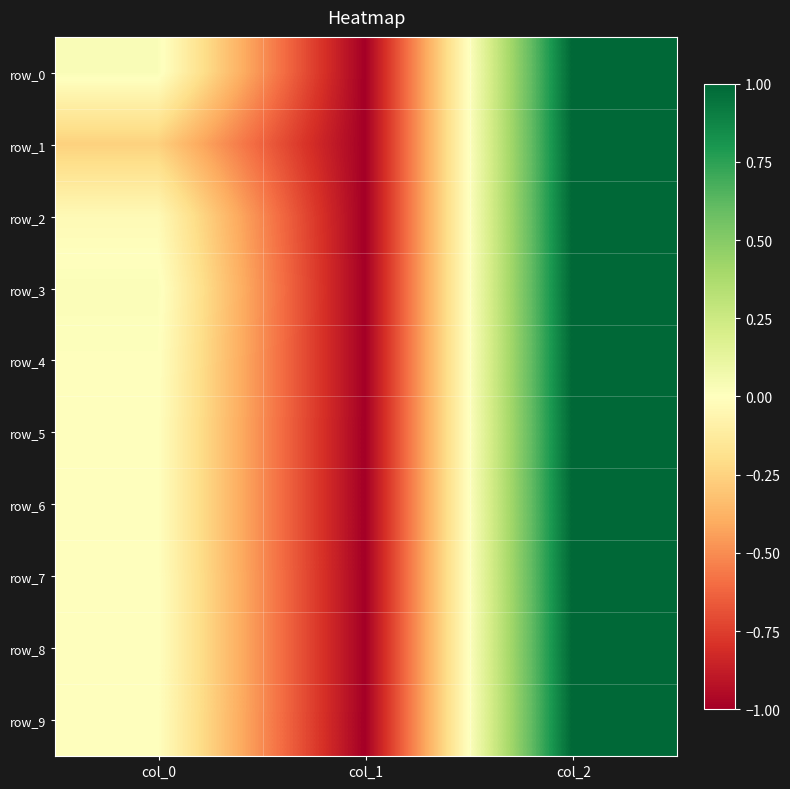

Is the value of row_1 at col_0 greater than the value of row_3 at col_0?

No